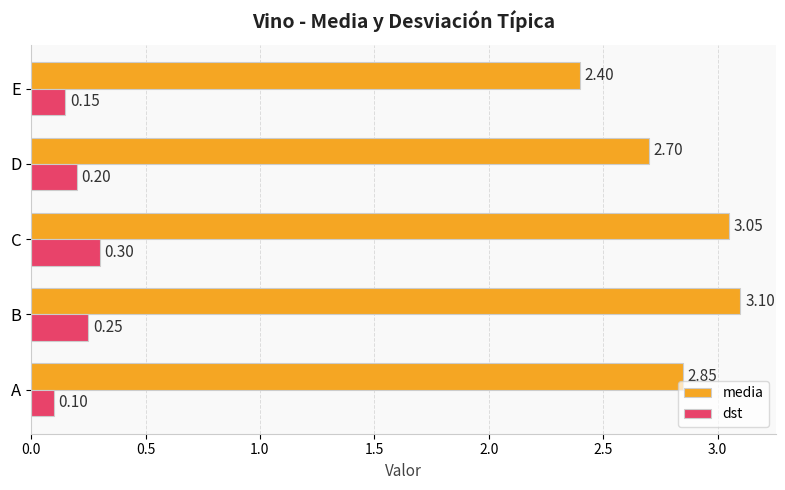

List the series in order of their peak value, highest first.

media, dst